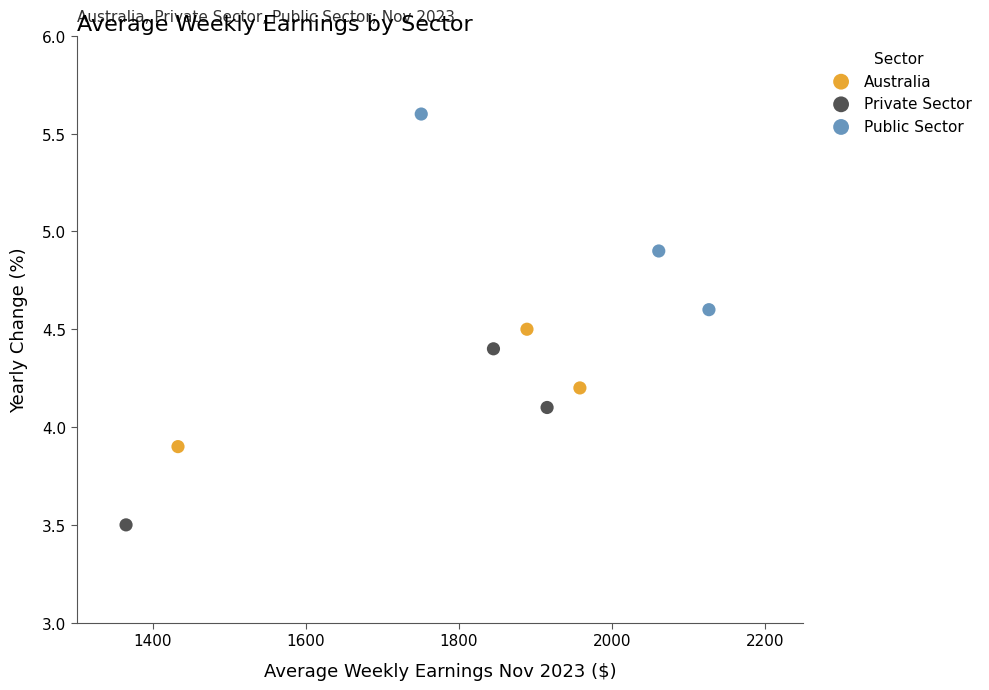

What are all the series names shown in the legend?

Australia, Private Sector, Public Sector